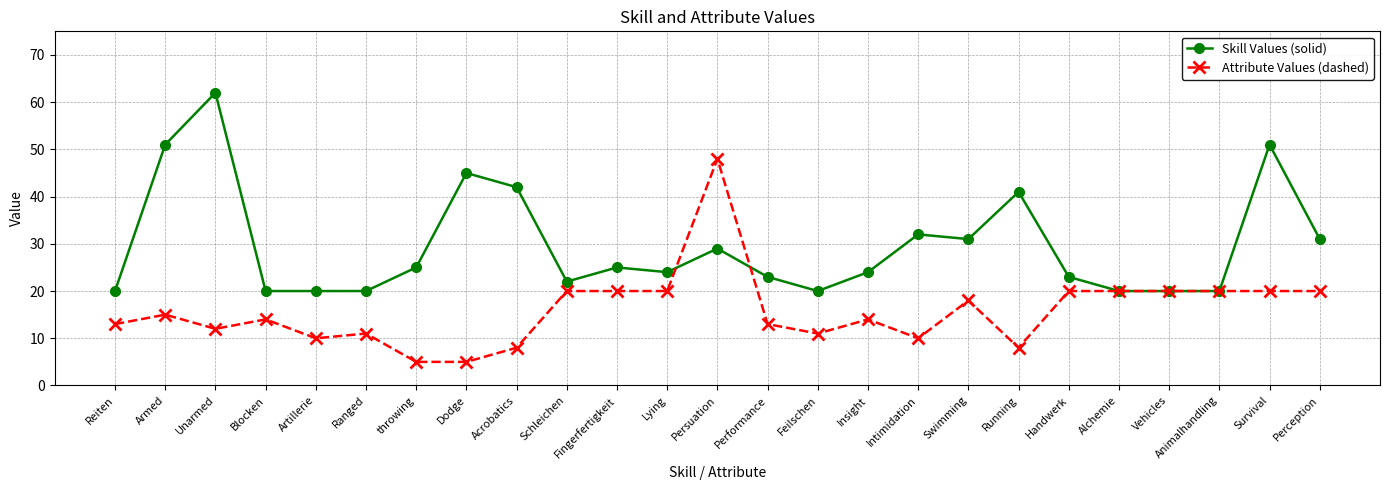

Which series has the largest total across all categories?

Skill Values (solid)